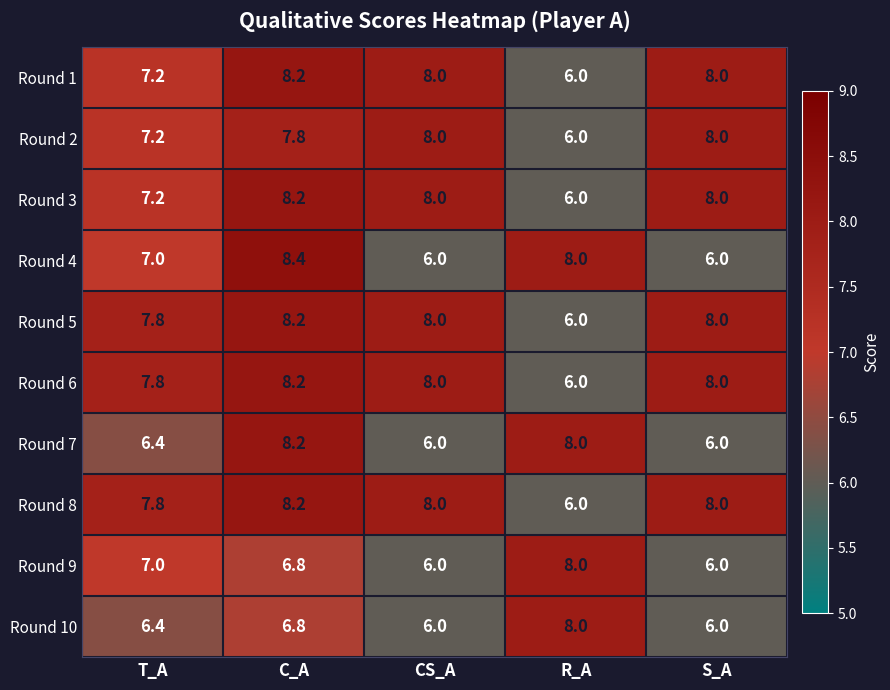

What is the difference between the Round 3 values at C_A and R_A?

2.2